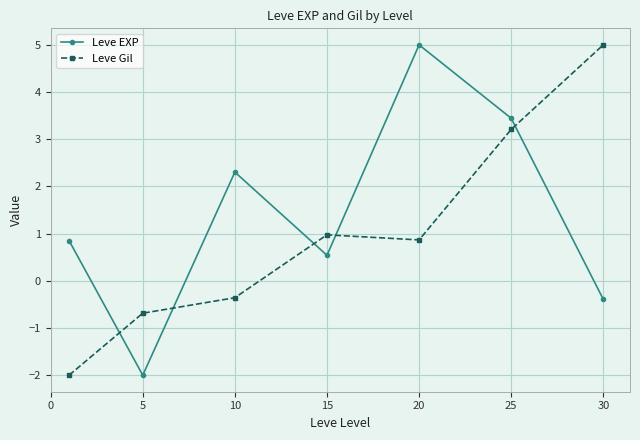

What is the value of the Leve Gil point at the 1st from the left?

-2.0